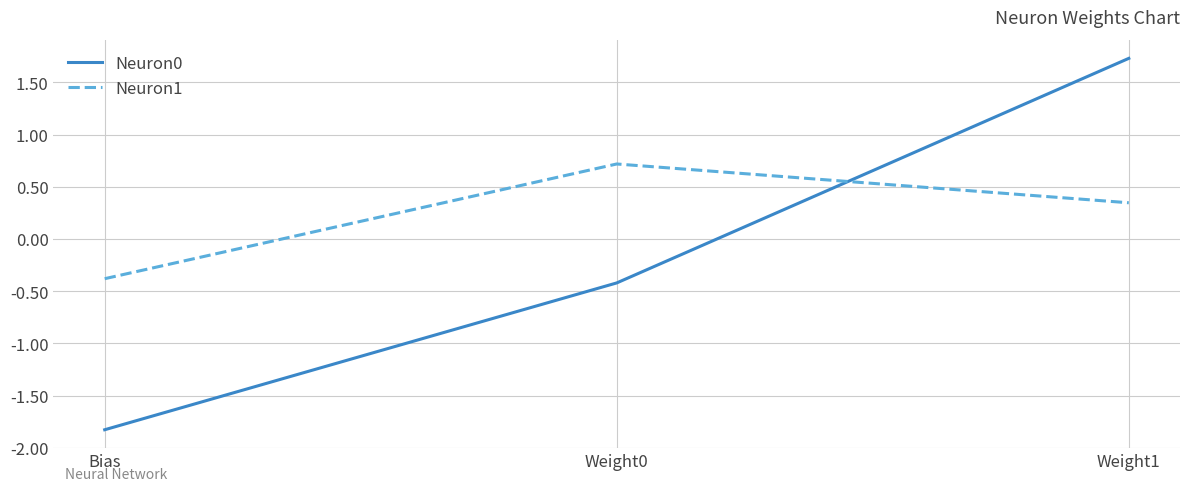

At which category is the sum across all series the highest?

Weight1